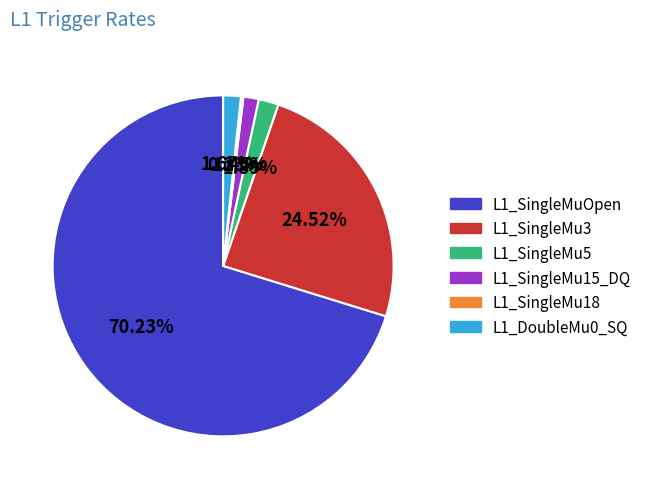

What is the ratio of the value at L1_DoubleMu0_SQ to the value at L1_SingleMu5?

0.9